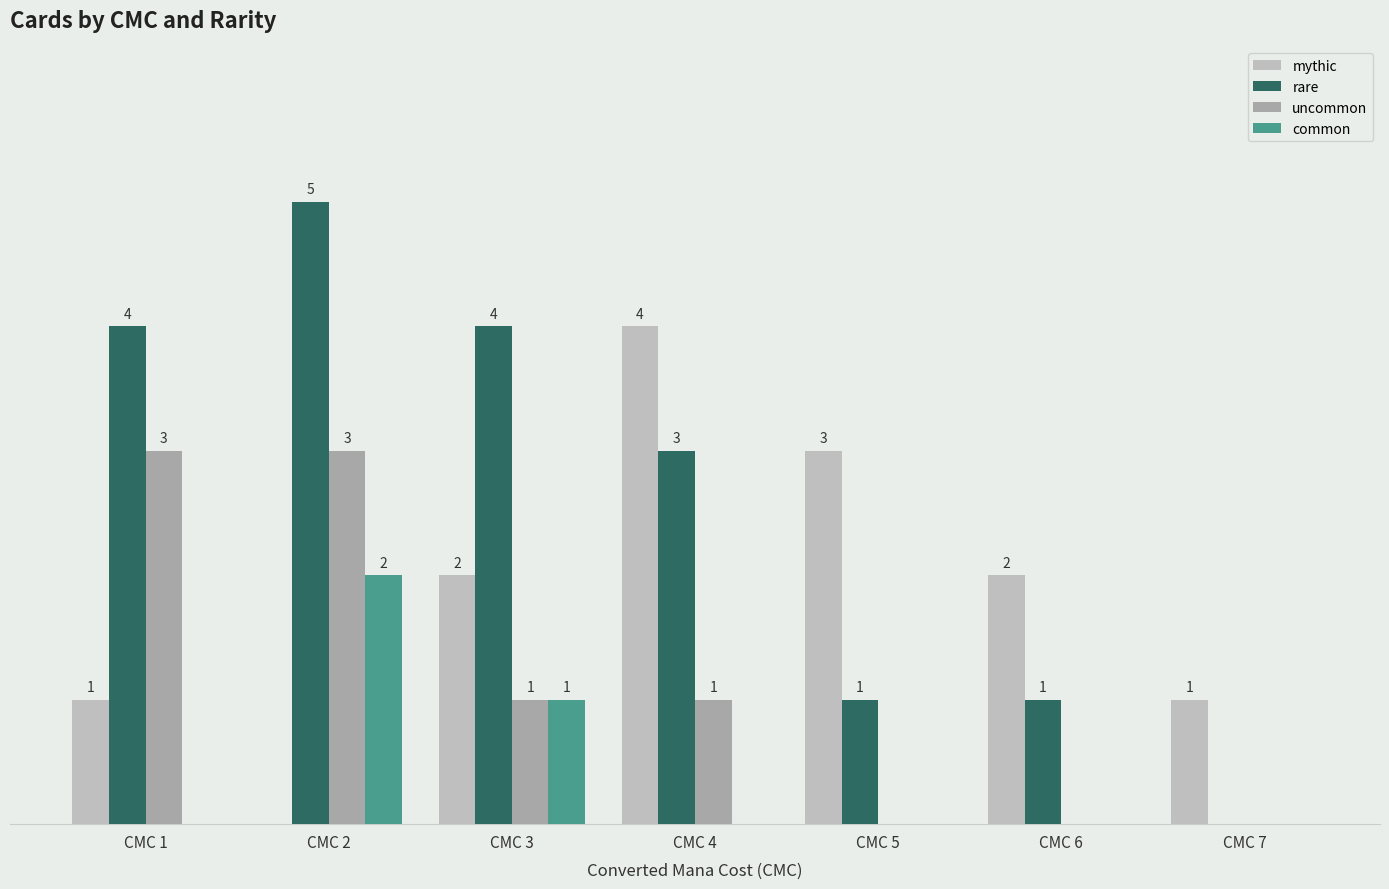

At which label does rare first exceed 3?

CMC 1